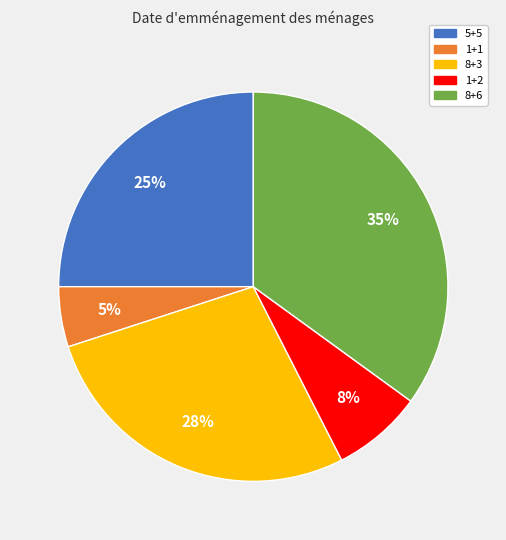

How many segments does this pie chart have?

5